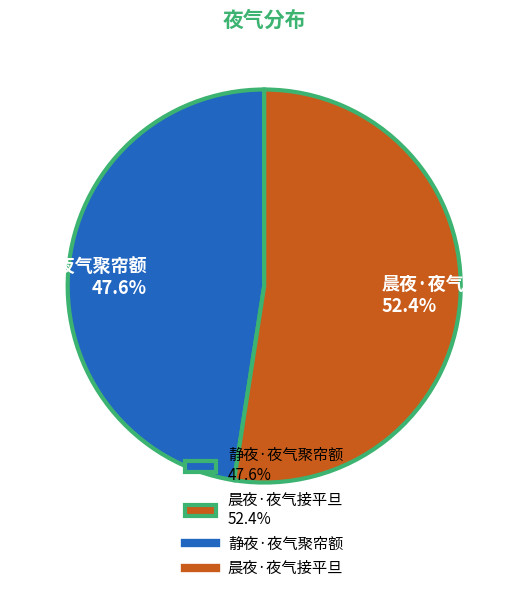

How many slices are in this pie chart?

2